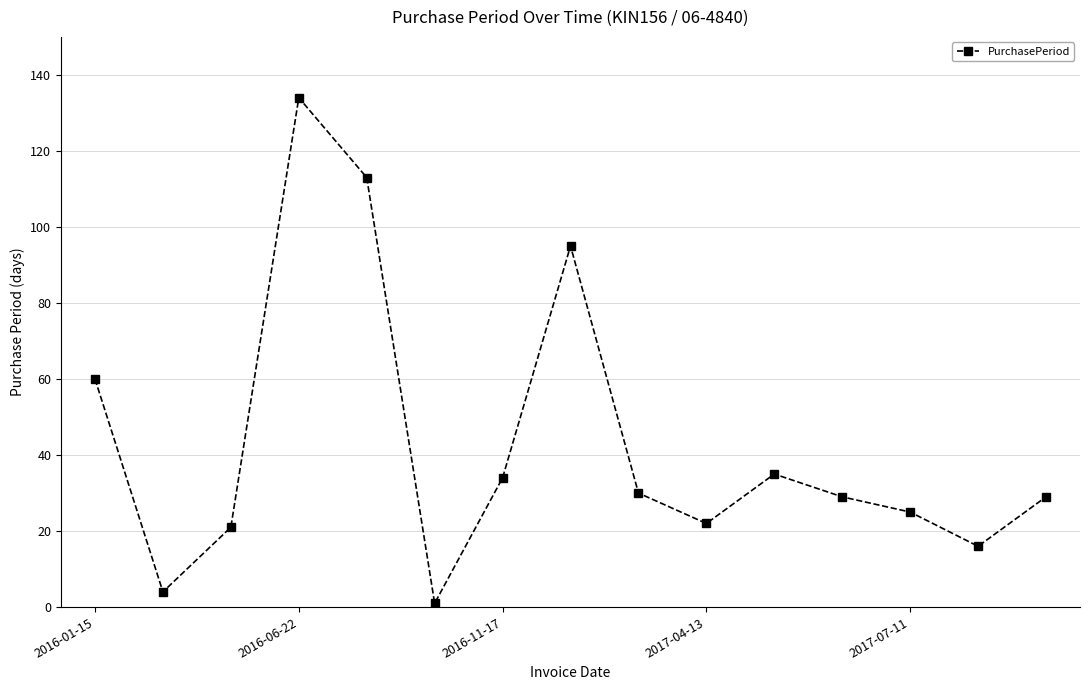

What is the sum of all values?

648